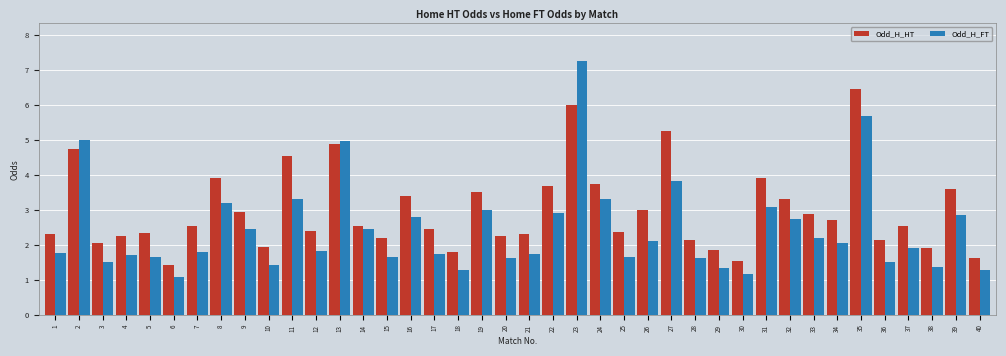

Count the number of categories in the chart.

40